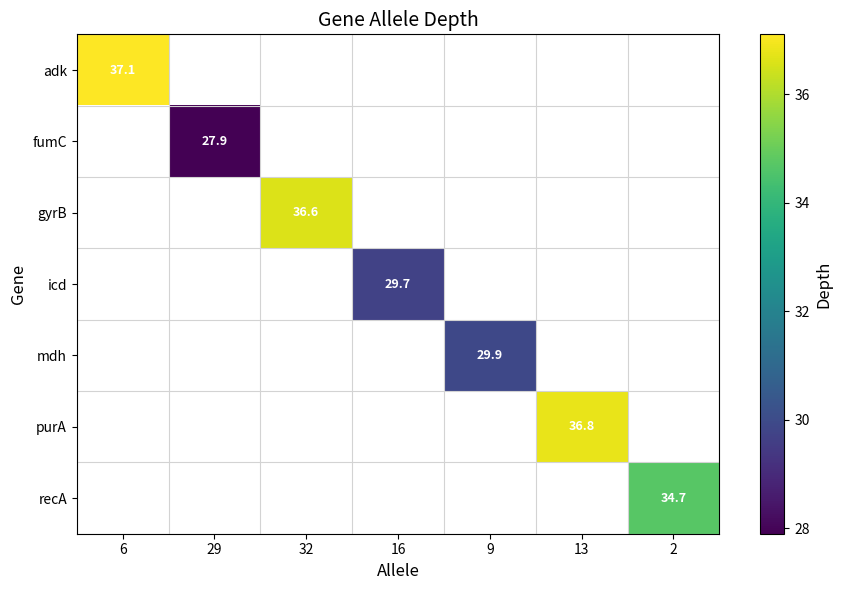

The mdh series shows 43.7 at 9. True or false?

False